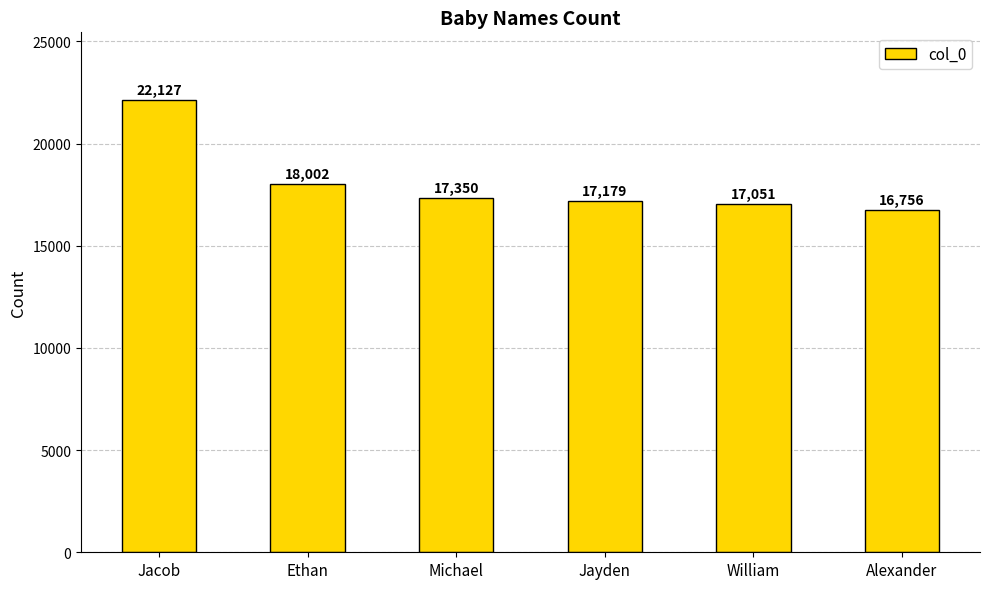

What position from the right is William?

2